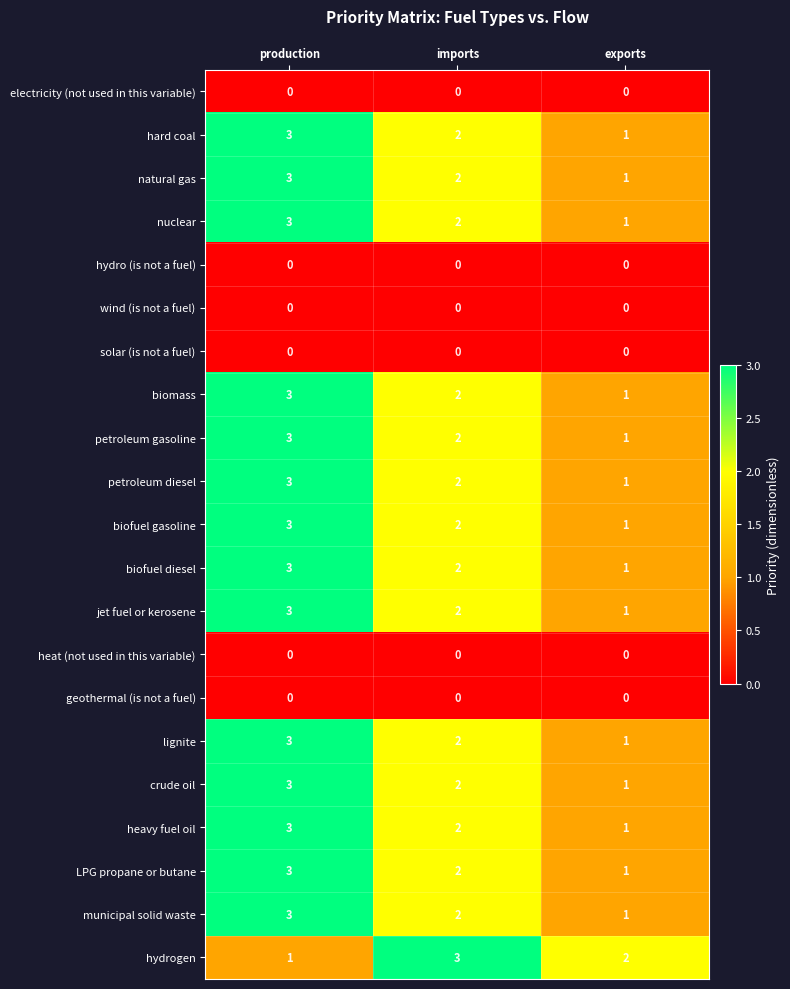

Is it true that solar (is not a fuel) equals 0 at imports?

True